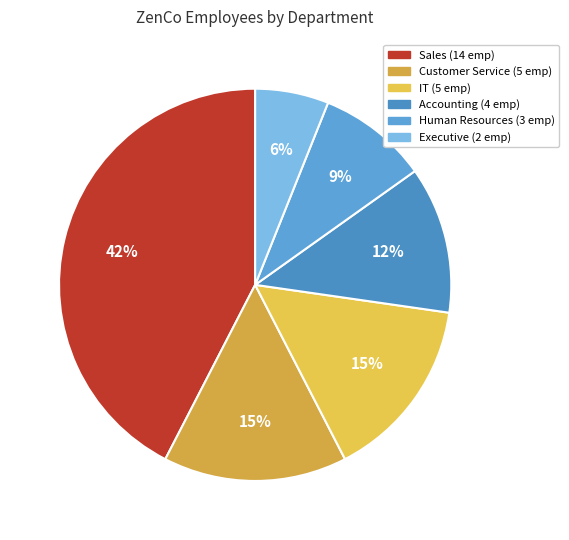

To the nearest percent, what is the difference between the largest and smallest slice percentages?

36%